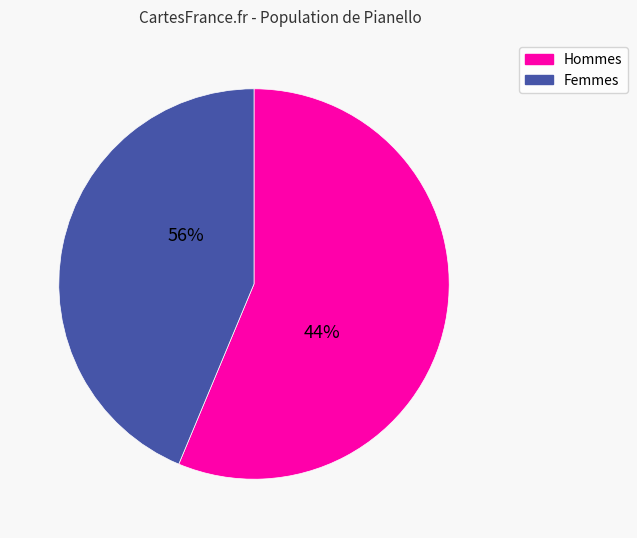

Is it true that 7 is 11% of the pie?

True